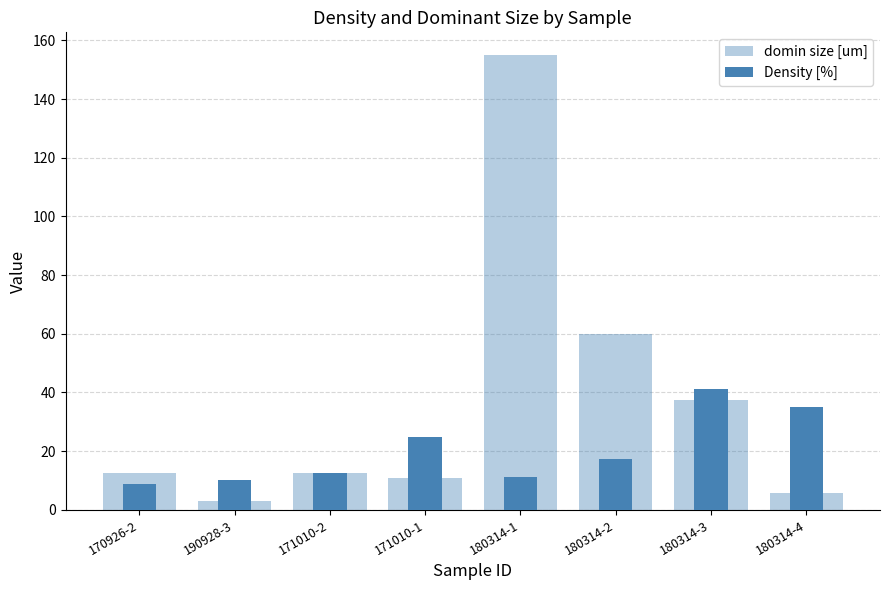

How many groups of bars are there?

8